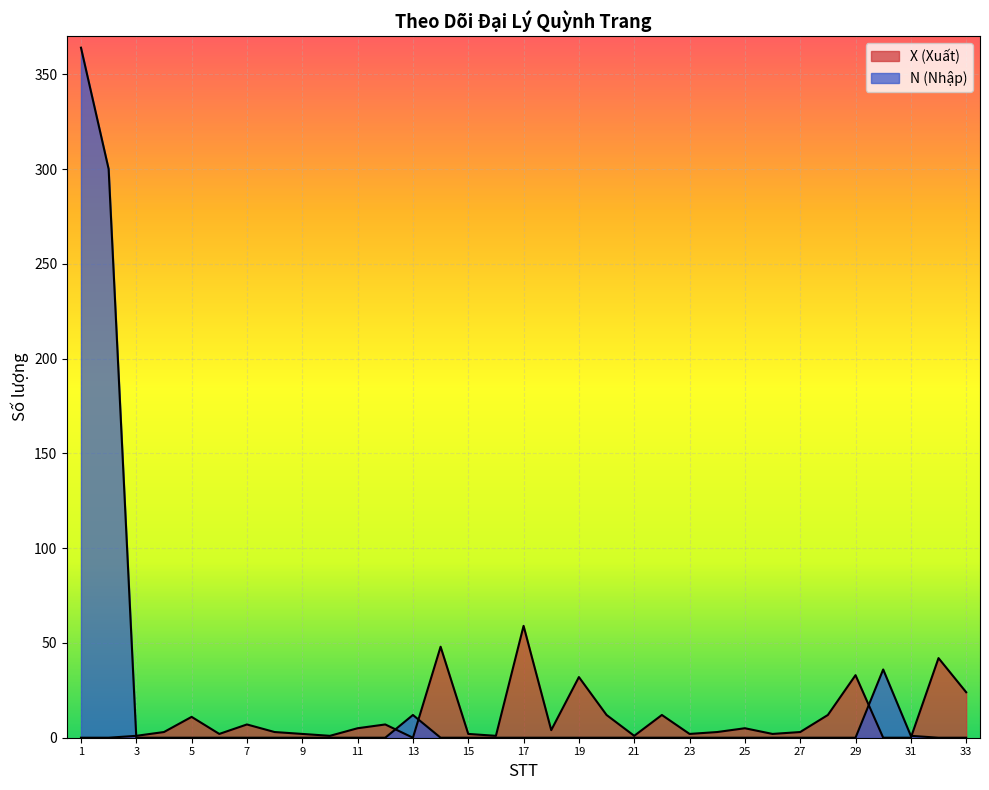

Which label corresponds to the largest value in the chart?

1